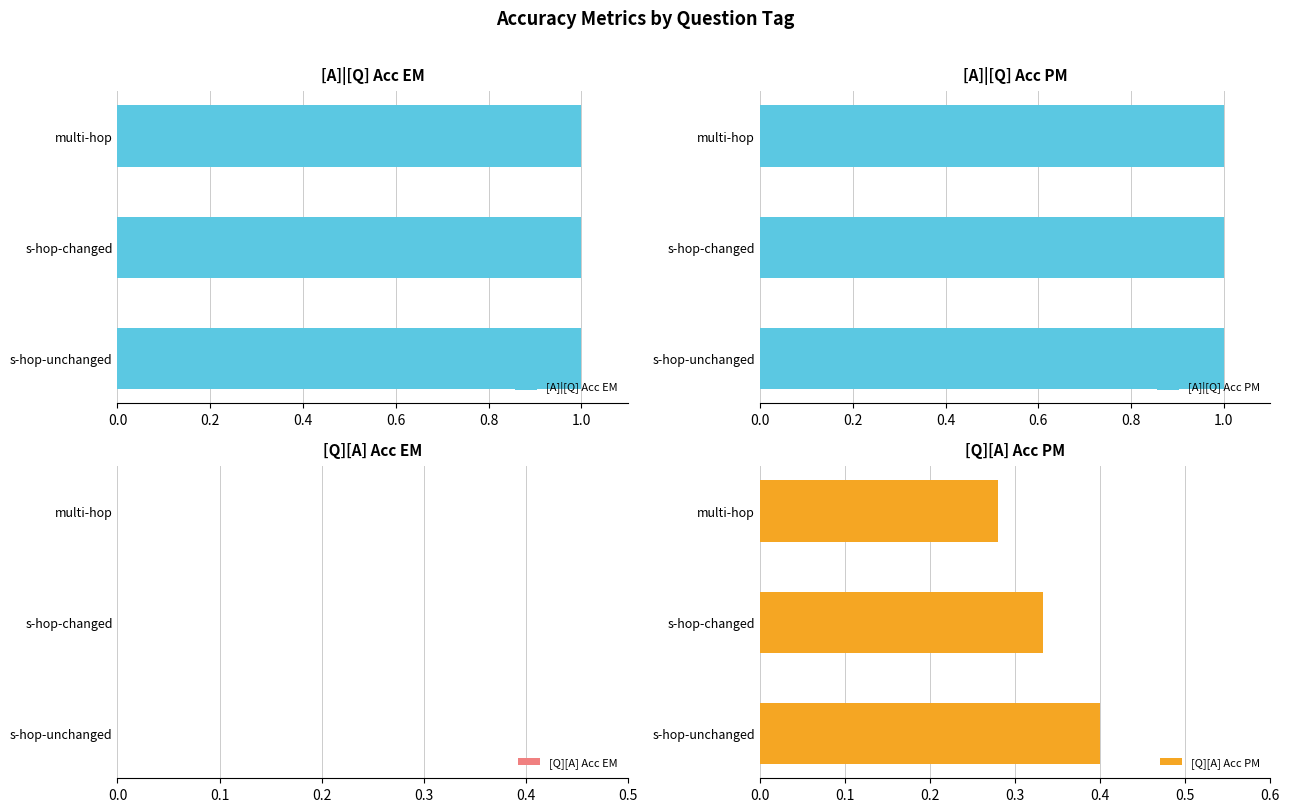

How many data points does each series have?

3